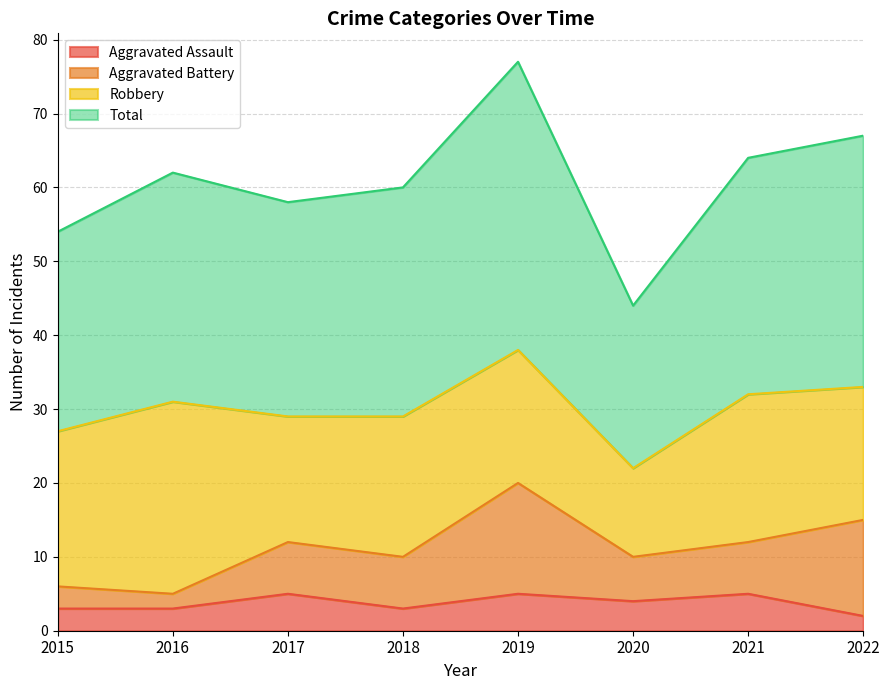

Is the value of Aggravated Assault at 2017 greater than the value of Total at 2019?

No